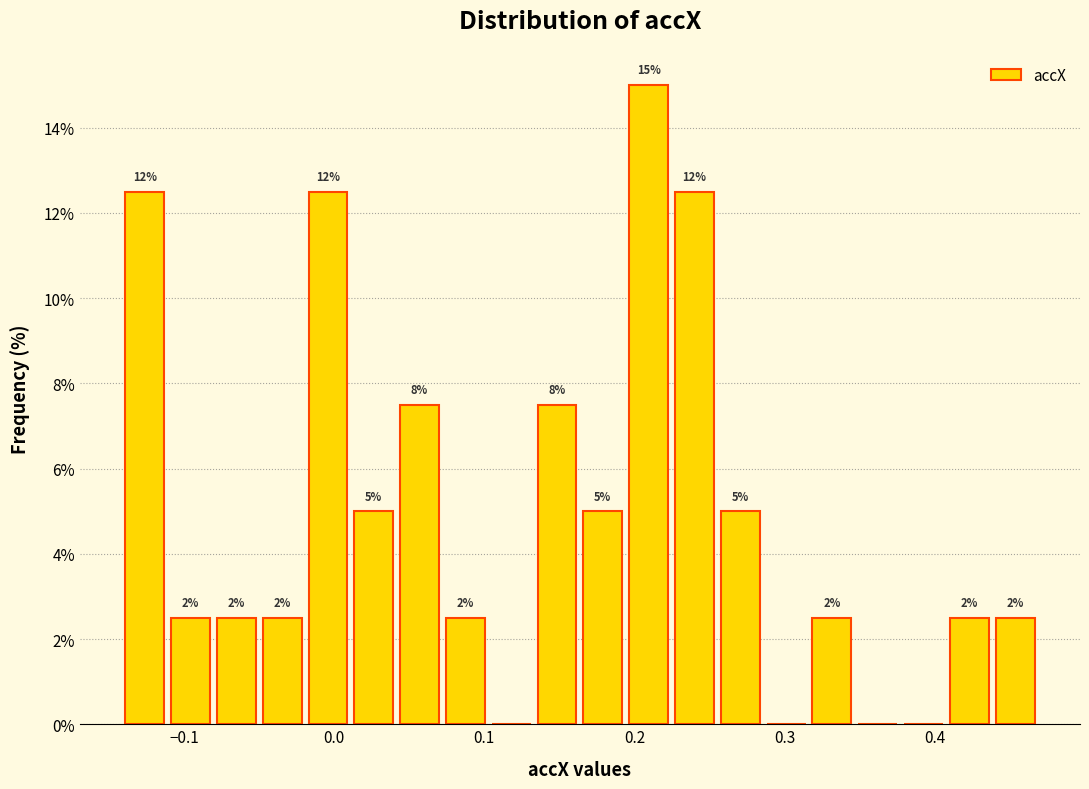

Read against the x-axis, roughly where is the centre of the tallest bar?

0.21